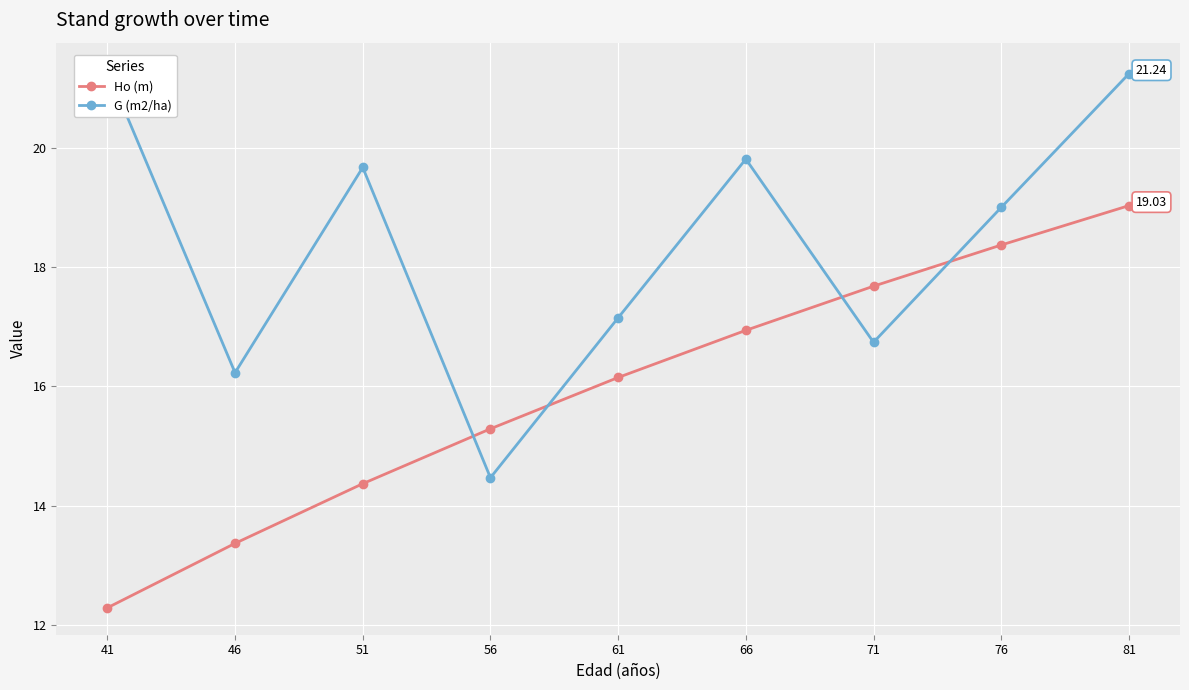

The Ho (m) series shows 14.4 at 51. True or false?

True